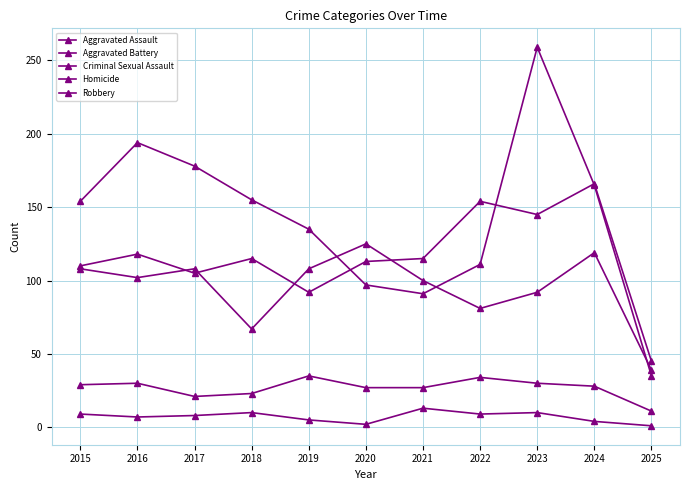

How many data points in Aggravated Battery are less than 102?

5